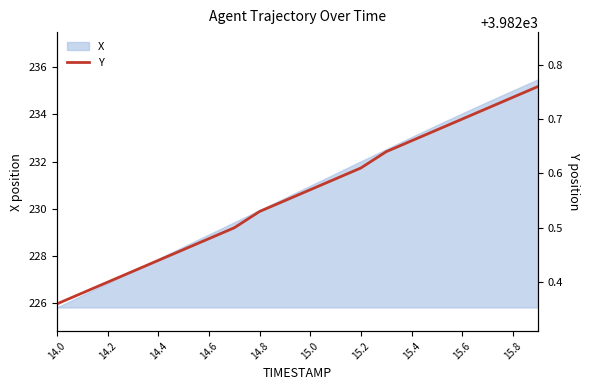

The X series shows 229.9 at 14.8. True or false?

True